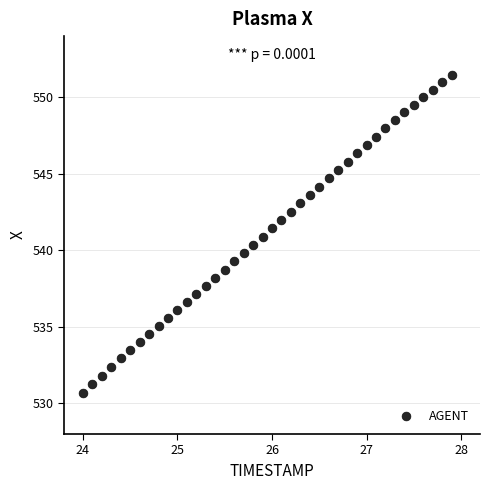

What is the range of X values (max minus min)?

3.9